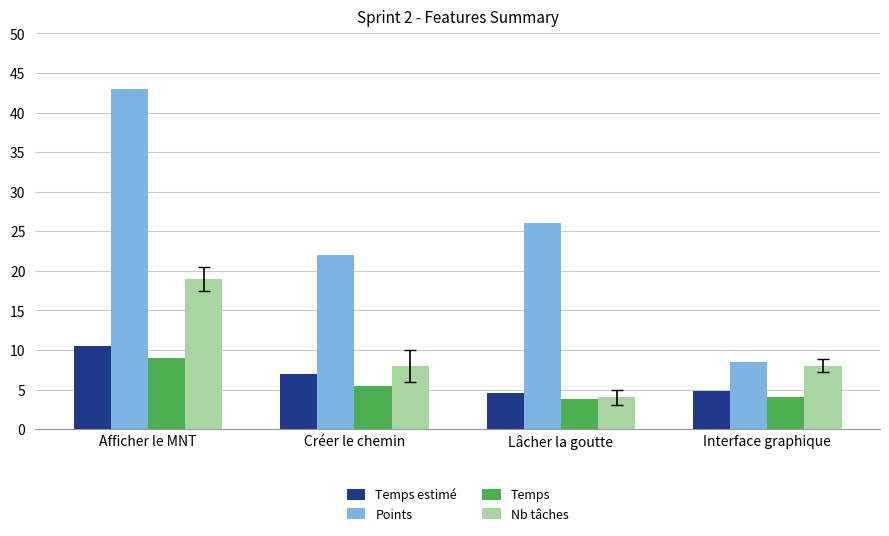

Is it true that Temps equals 6.0 at Interface graphique?

False